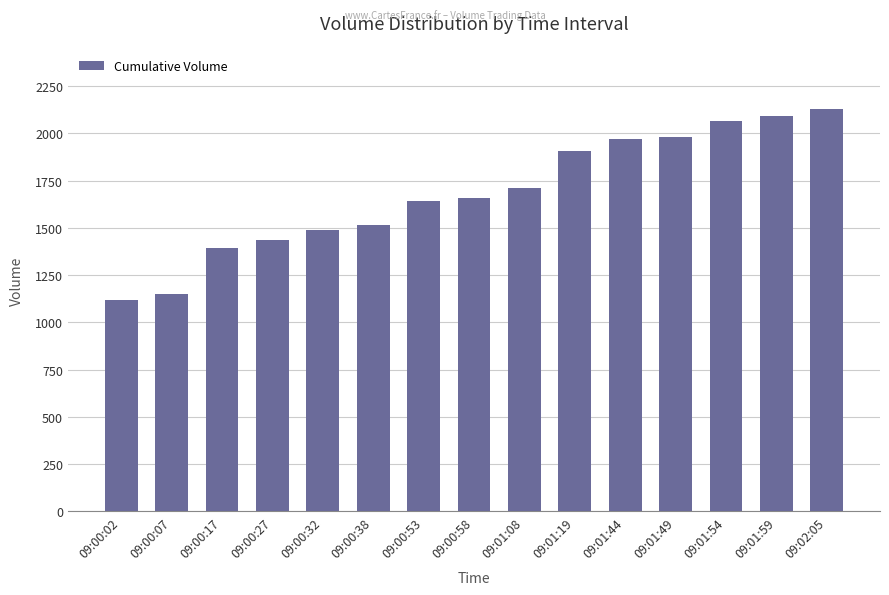

What is the value of the 12th bar from the left?

1983